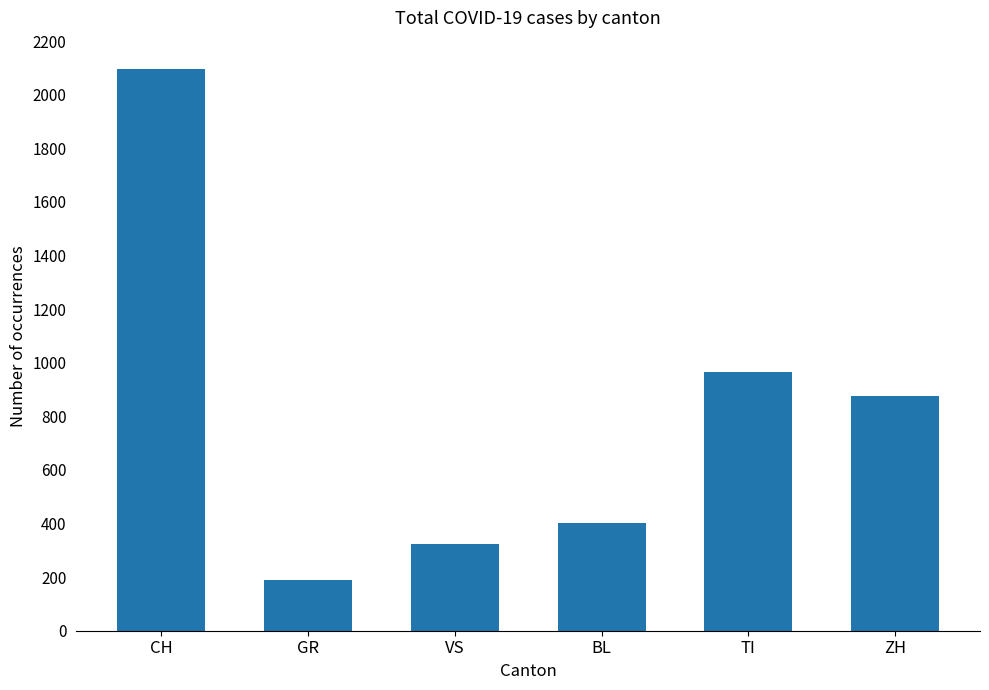

What is the sum of the values at GR and TI?

1156